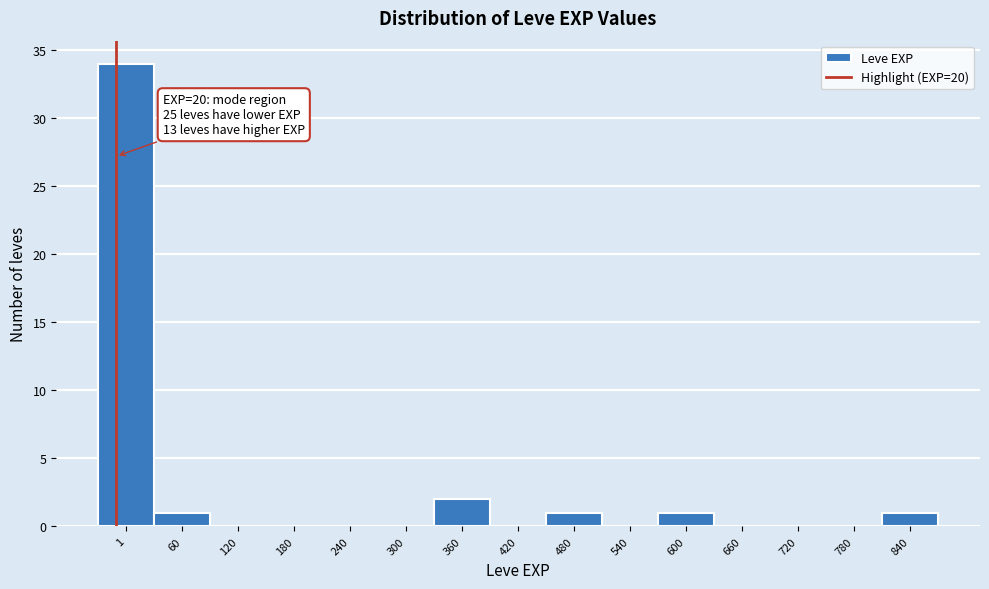

Reading left to right, transcribe all the data shown in this chart.

1=34	60=1	120=0	180=0	240=0	300=0	360=2	420=0	480=1	540=0	600=1	660=0	720=0	780=0	840=1